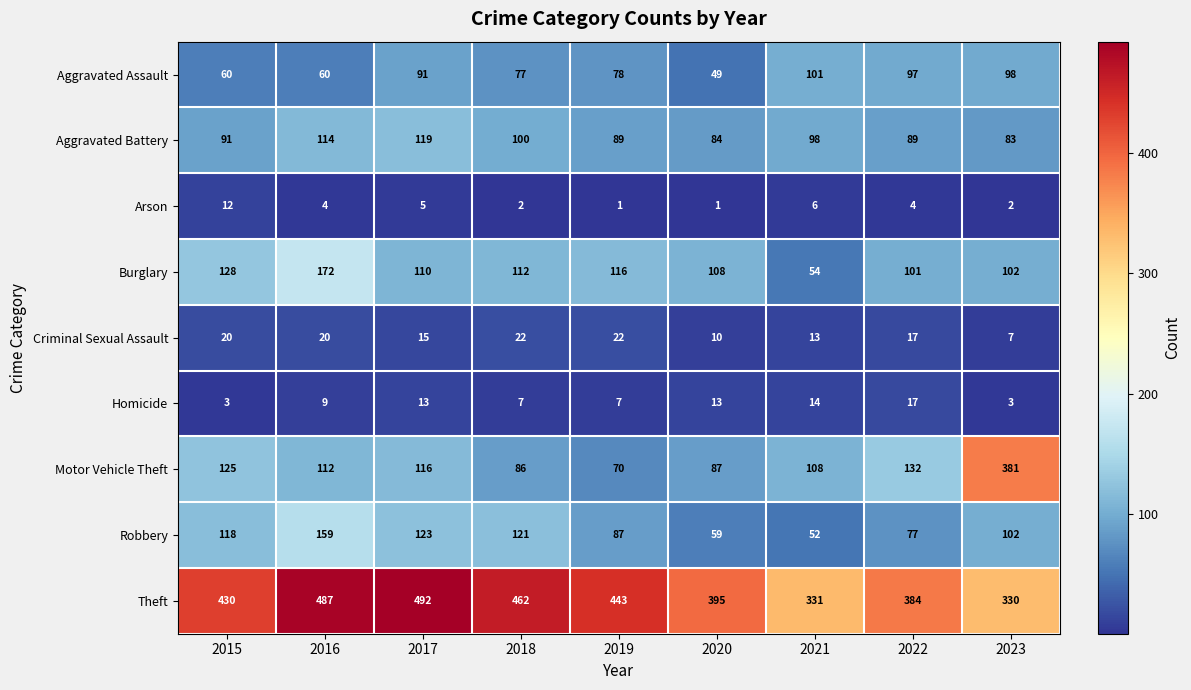

What is the difference between the Theft values at 2015 and 2021?

99